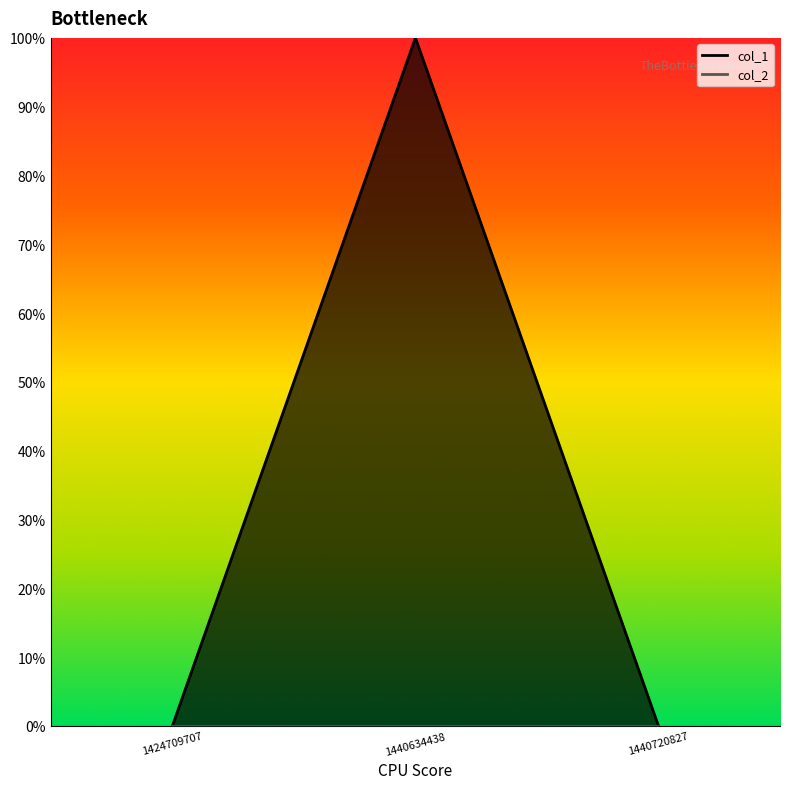

Reading left to right, transcribe all the data shown in this chart.

0	1	0